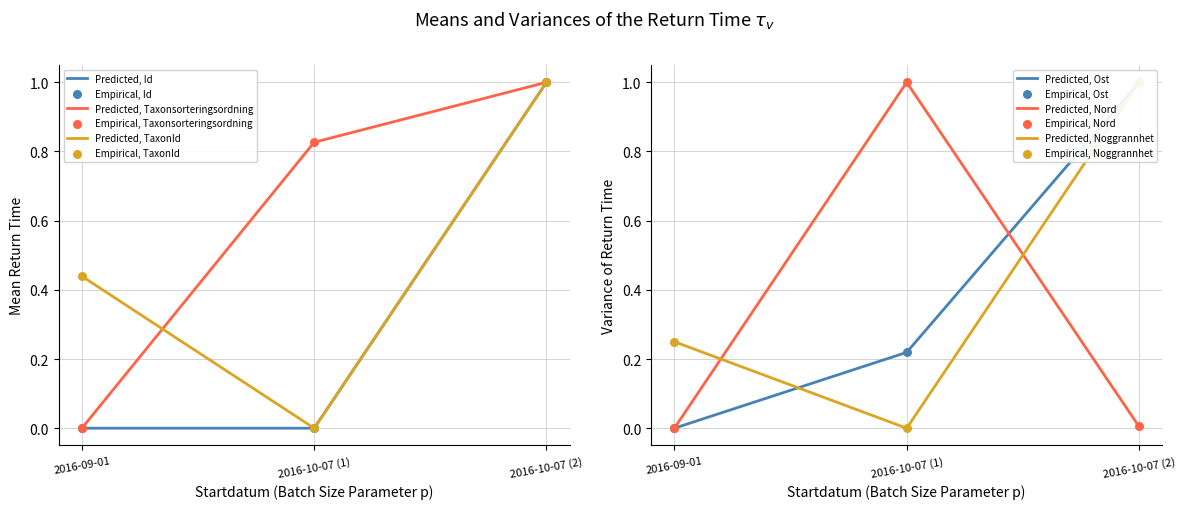

Which series contains the lowest Y value?

Id